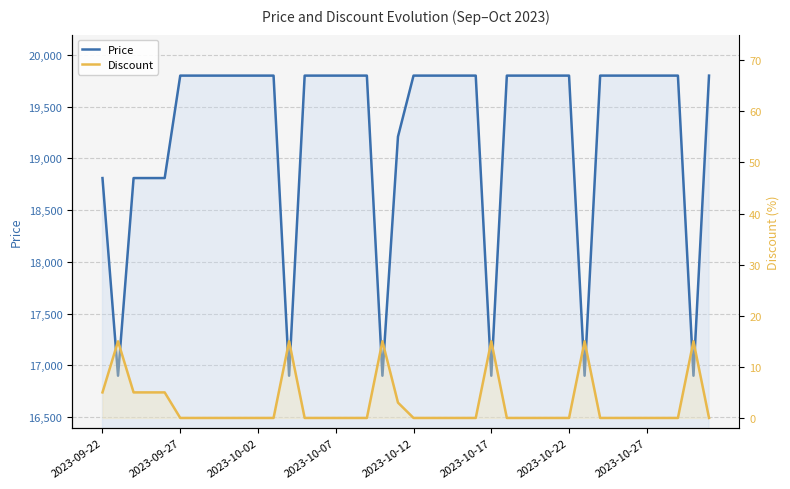

How many Discount values are between 0 and 5?

34